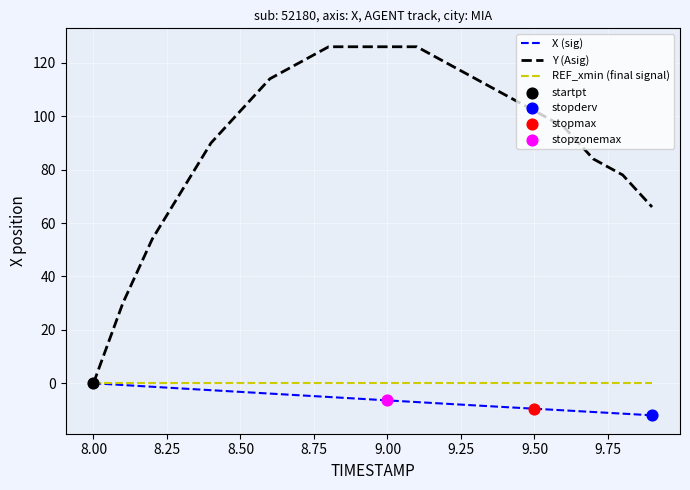

Which series has the largest range (max minus min)?

Y (Asig)